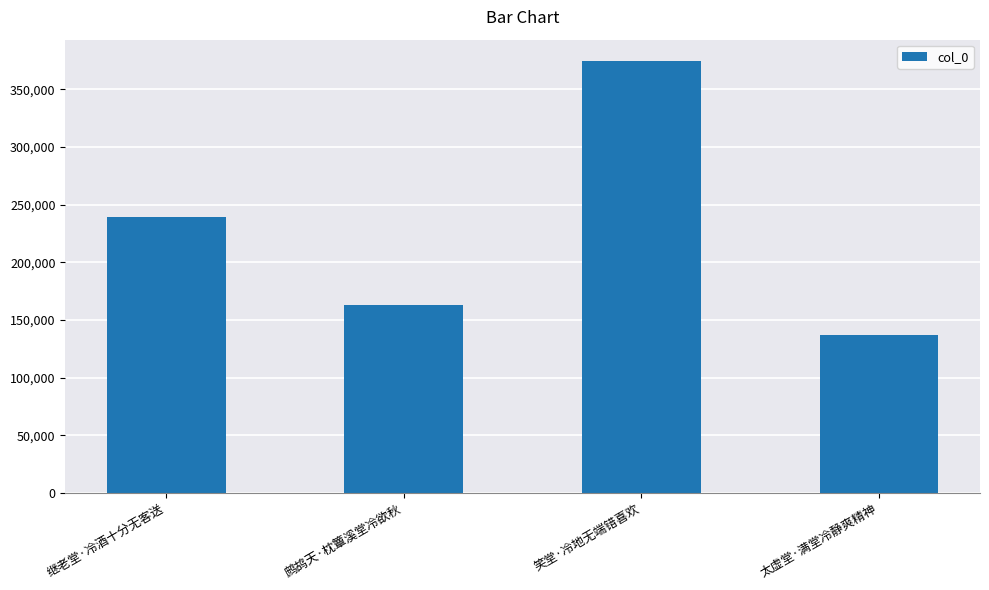

What is the greatest value displayed?

374319